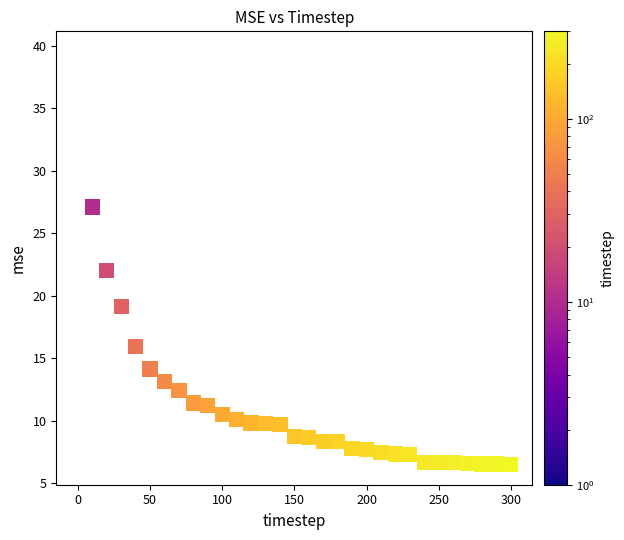

What Y value in the scatter plot is closest to 23?

22.0